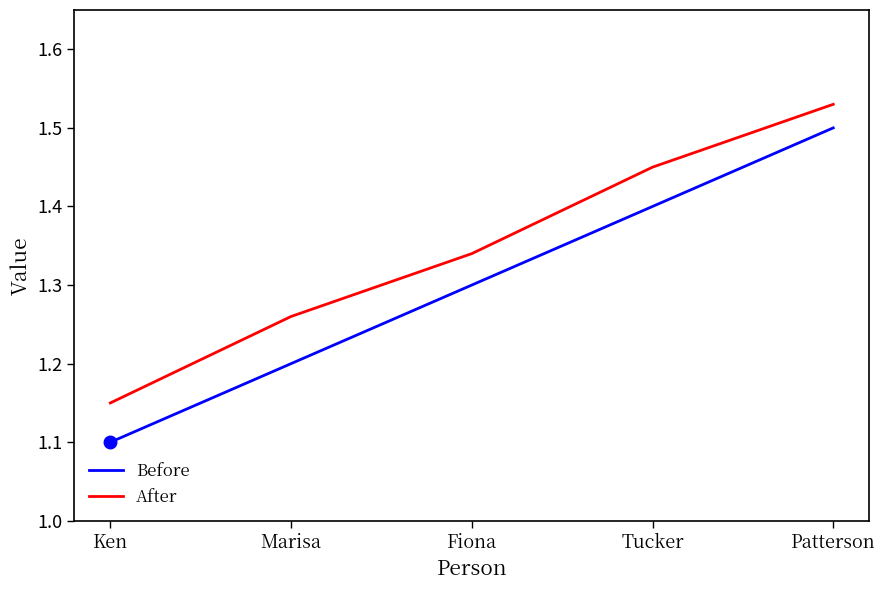

How many distinct data groups are displayed?

2